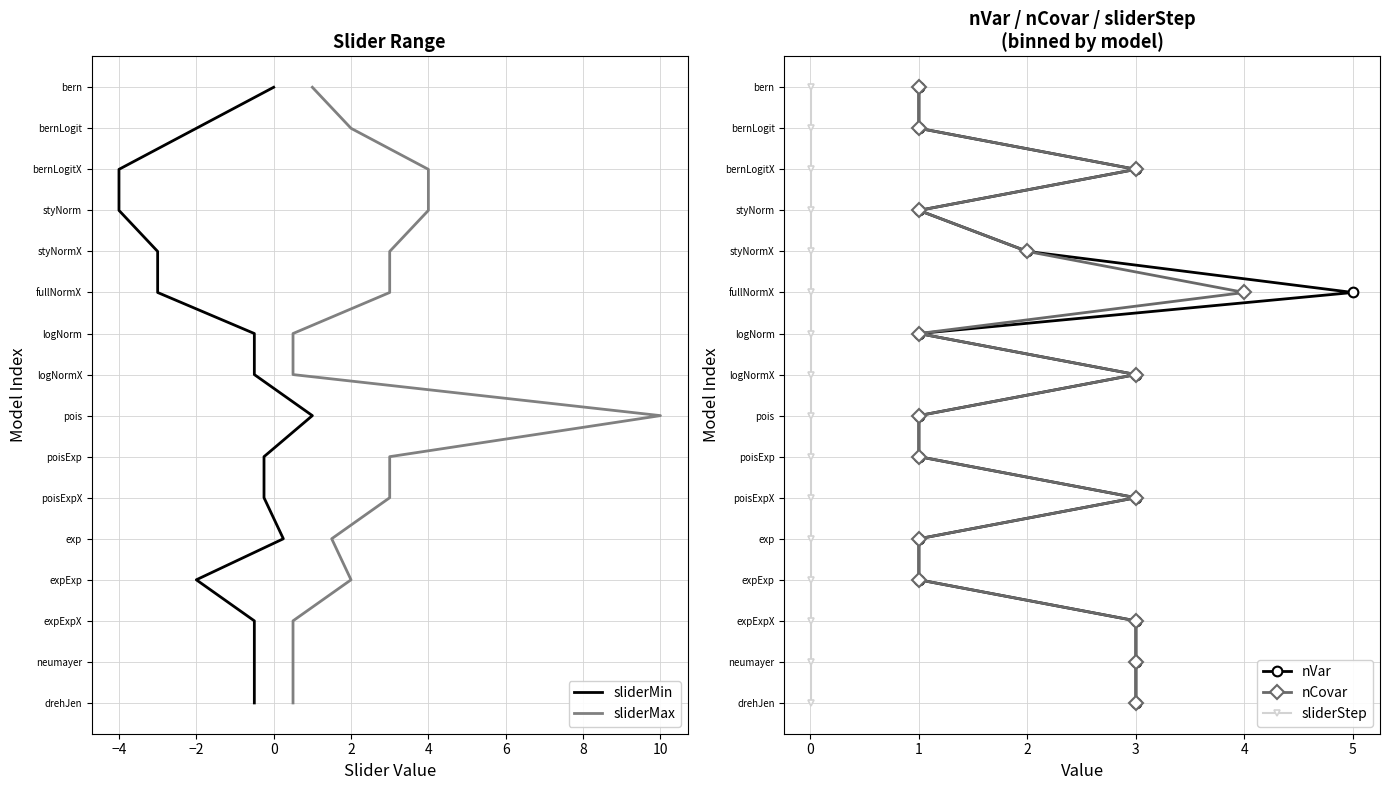

Count the number of data series in this chart.

5